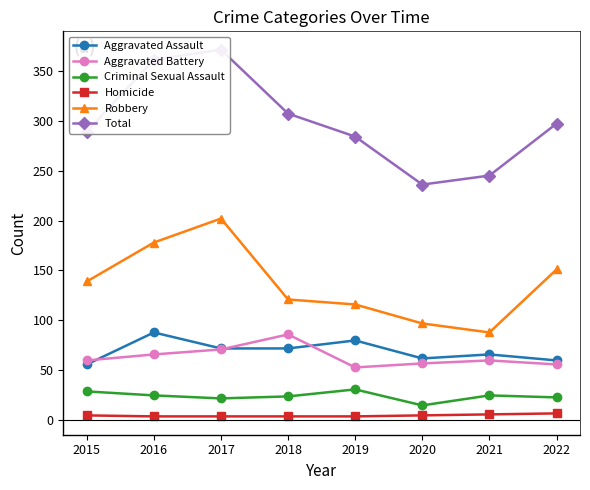

Does the chart display data point markers on the line(s)?

Yes